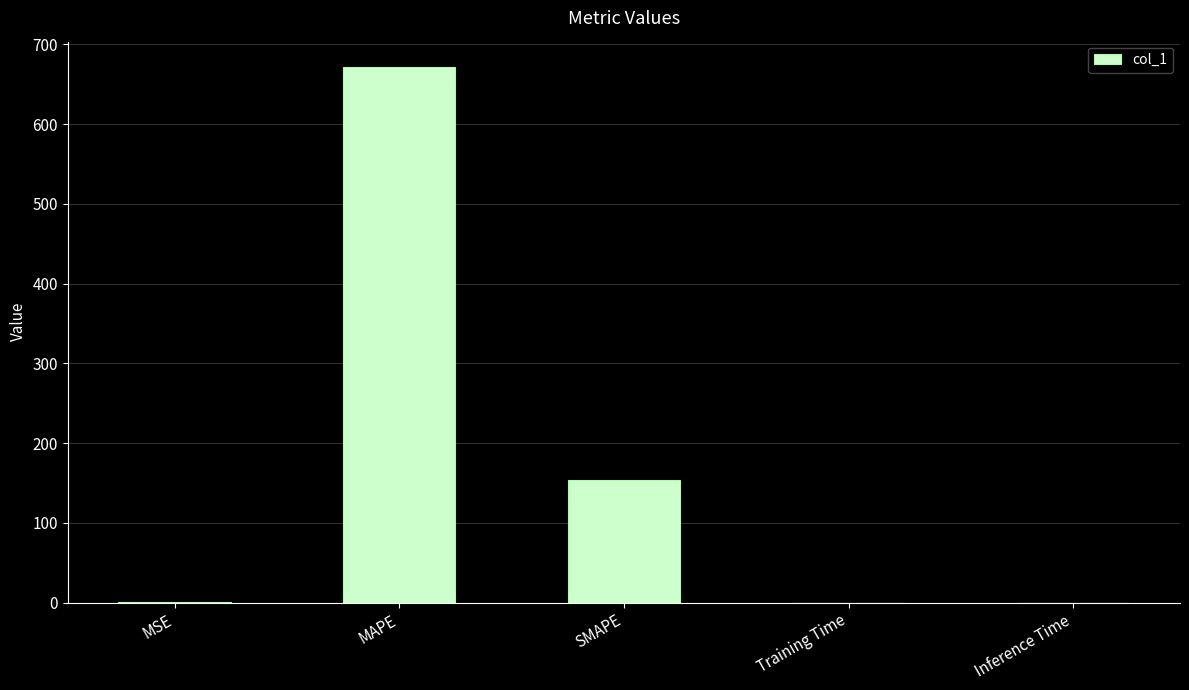

How many distinct data groups are displayed?

1